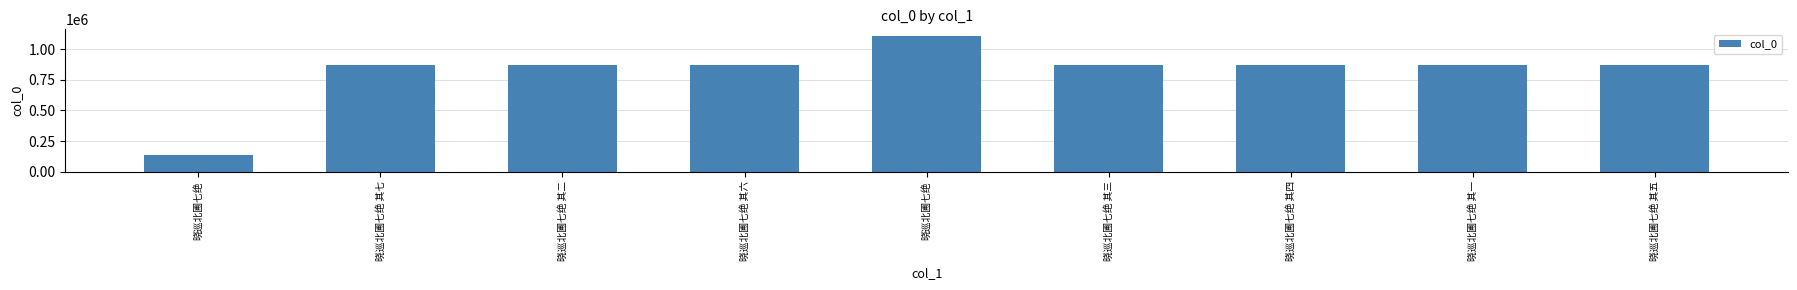

Reading left to right, what are all the values shown in this chart?

136523	870883	870888	870884	1107837	870887	870886	870885	870889